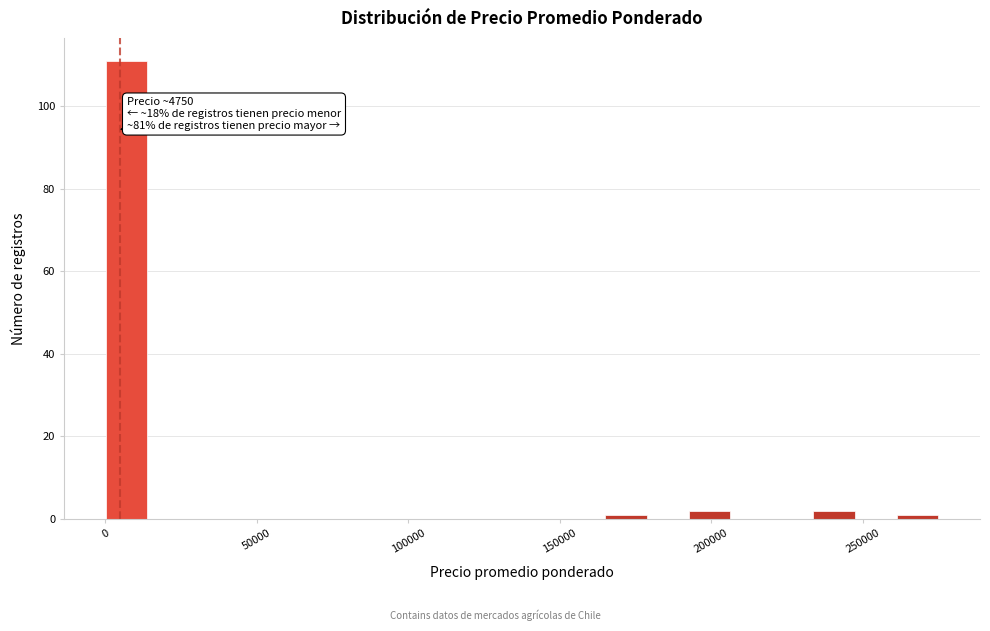

Around what value on the x-axis is the tallest bar? Give the approximate position of its centre, as read against the axis.

5000